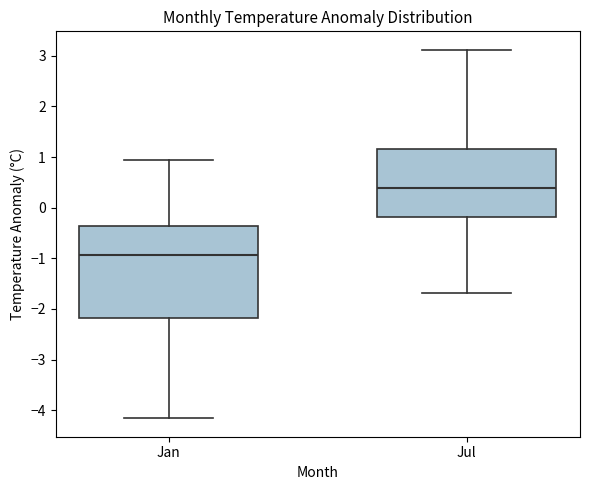

Where does the lower whisker of the box for Jul end on the y-axis? The values are not printed on the chart, so give them approximately, as read against the axis.

-1.7